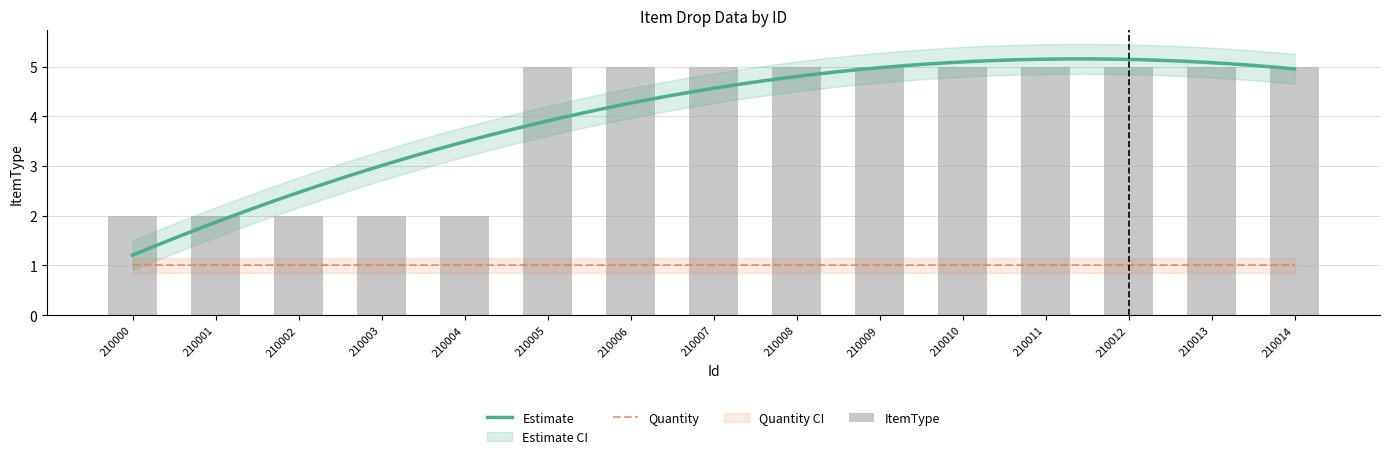

Reading left to right, transcribe all the data shown in this chart.

210000=2	210001=2	210002=2	210003=2	210004=2	210005=5	210006=5	210007=5	210008=5	210009=5	210010=5	210011=5	210012=5	210013=5	210014=5